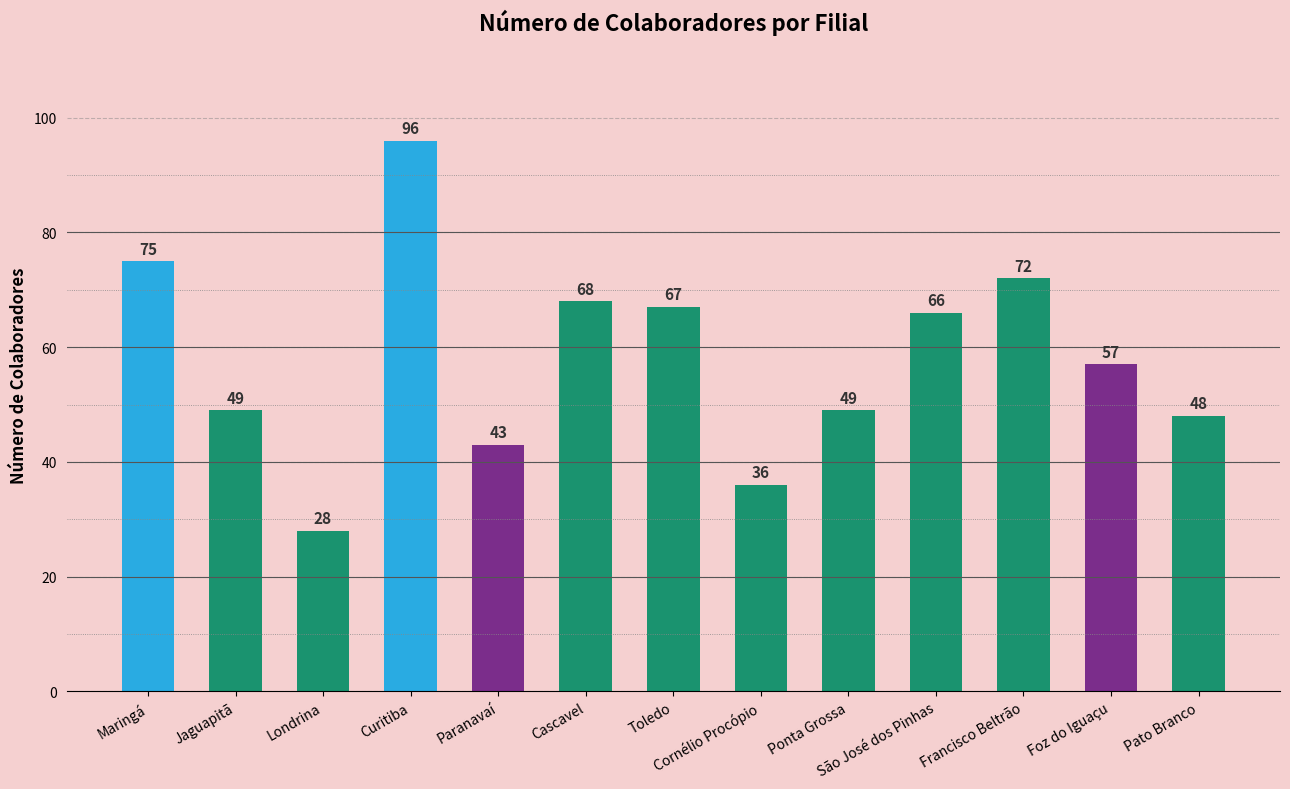

How many data points are less than 57?

6